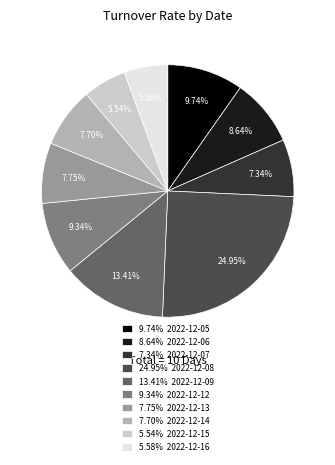

Between 8.64% 2022-12-06 and 24.95% 2022-12-08, which is larger?

24.95% 2022-12-08